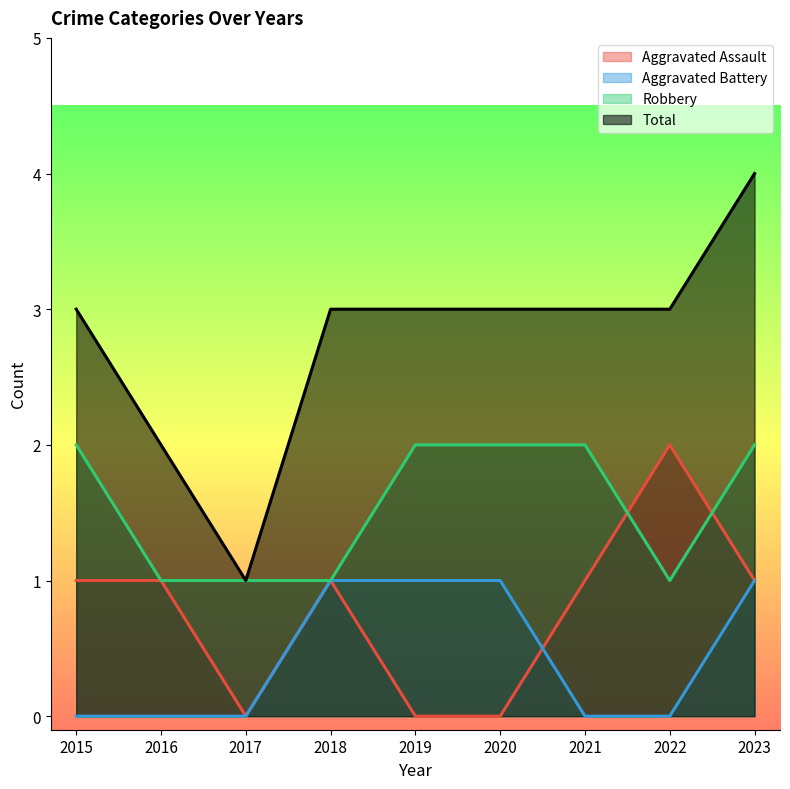

At which category is the sum across all series the highest?

2023